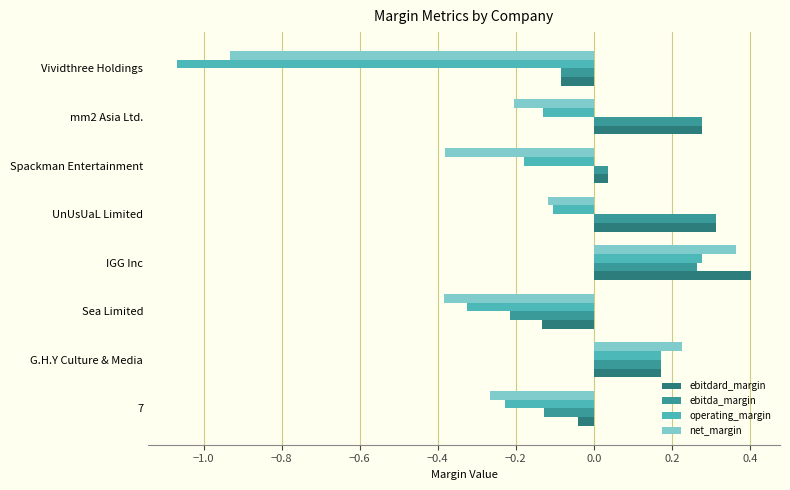

Between Sea Limited and Spackman Entertainment, which series saw the biggest shift?

ebitda_margin